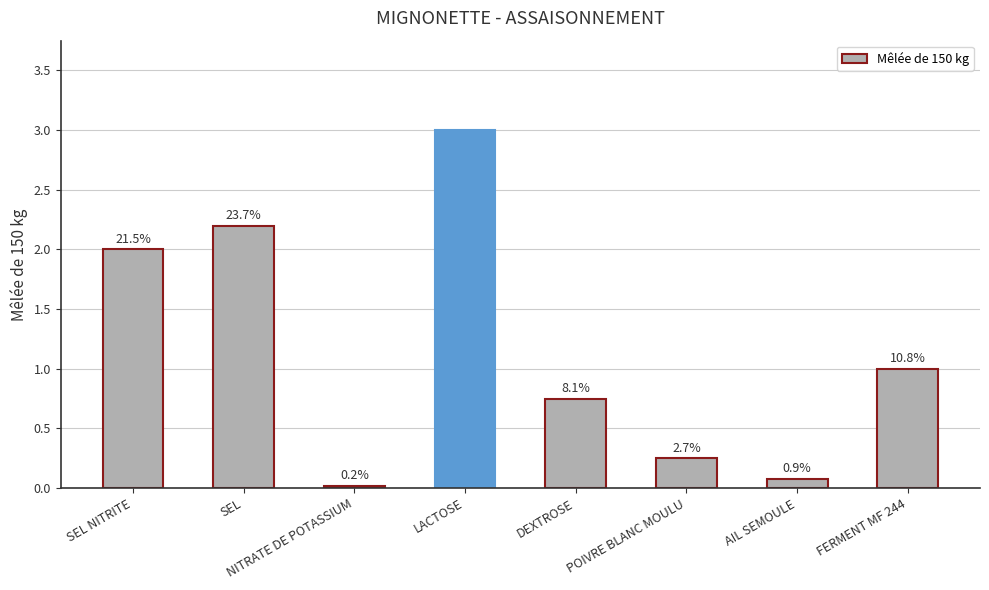

List the labels in order of value, smallest first.

NITRATE DE POTASSIUM, AIL SEMOULE, POIVRE BLANC MOULU, DEXTROSE, FERMENT MF 244, SEL NITRITE, SEL, LACTOSE